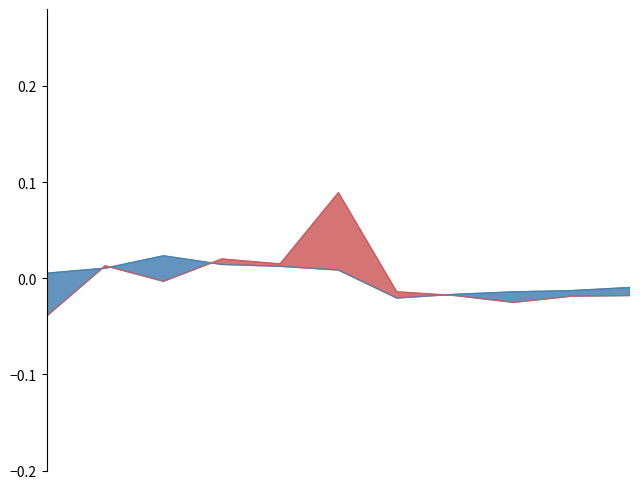

True or false: open has more than 1 interior local peaks.

True